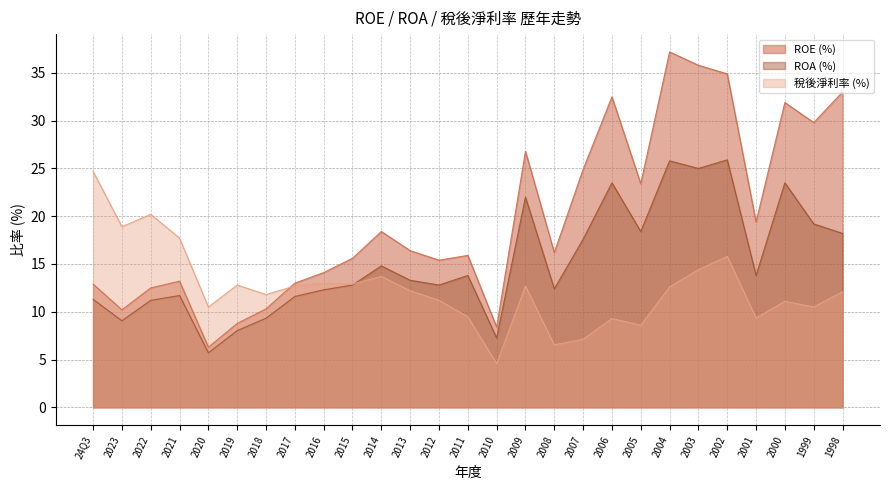

What is the difference between the second highest and second lowest values in the ROA (%) series?

18.5